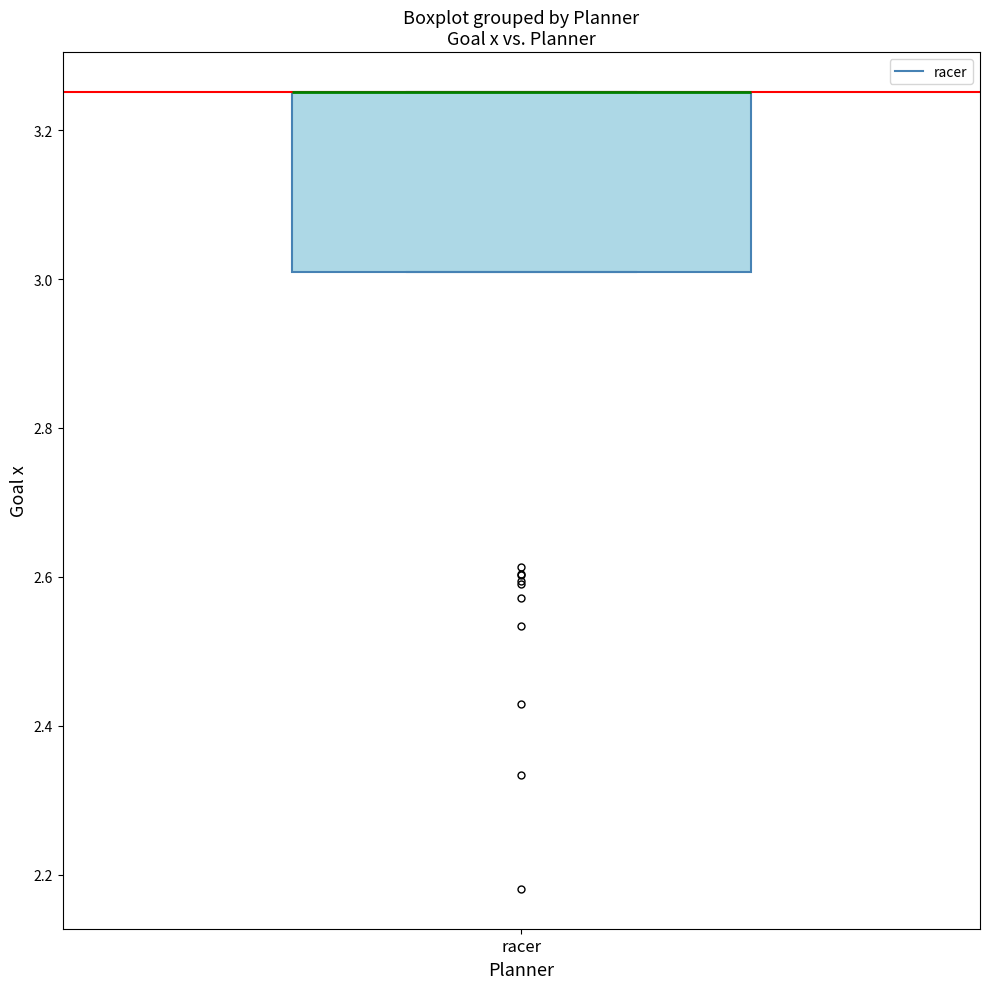

Where is the upper edge of the box for racer on the y-axis? The values are not printed on the chart, so give them approximately, as read against the axis.

3.26